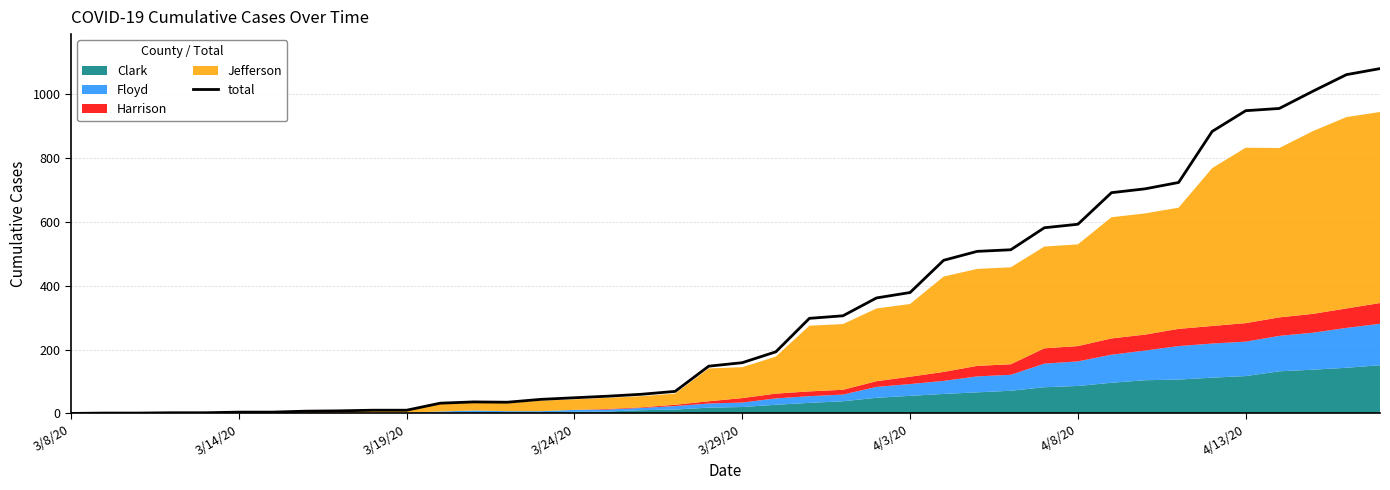

The chart shows a value of 330 at 37. True or false?

False